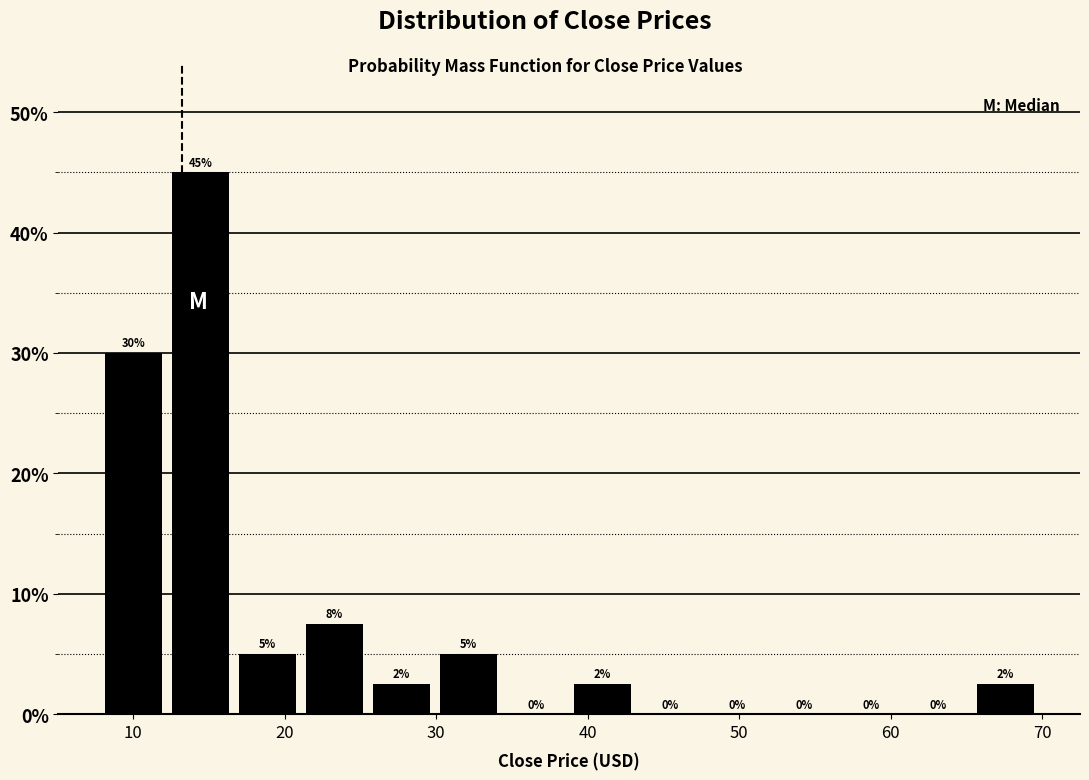

Over which range of the x-axis is the bar tallest?

12 to 17